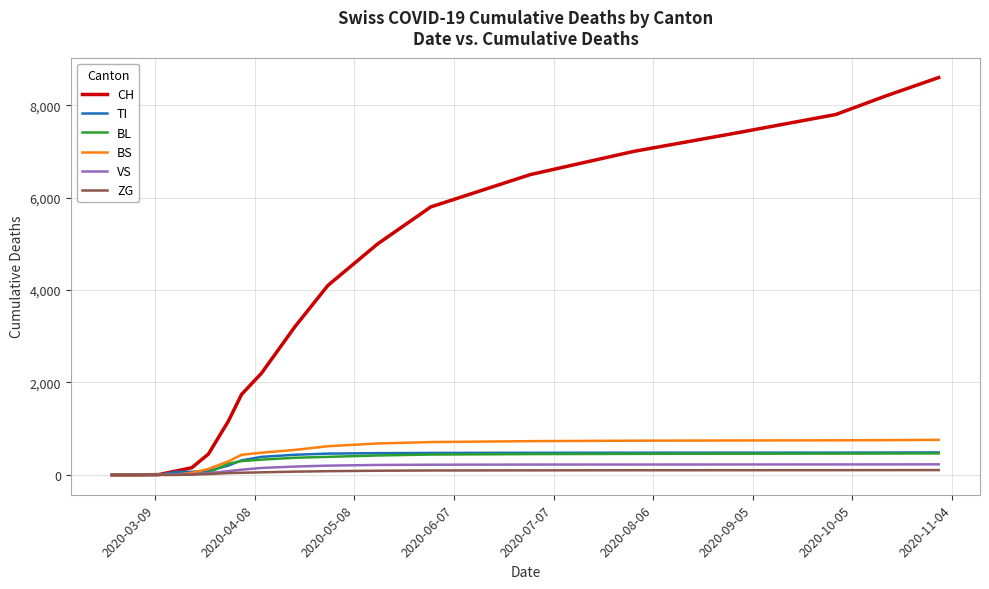

What is the difference between the maximum and minimum values in the BS series?

758